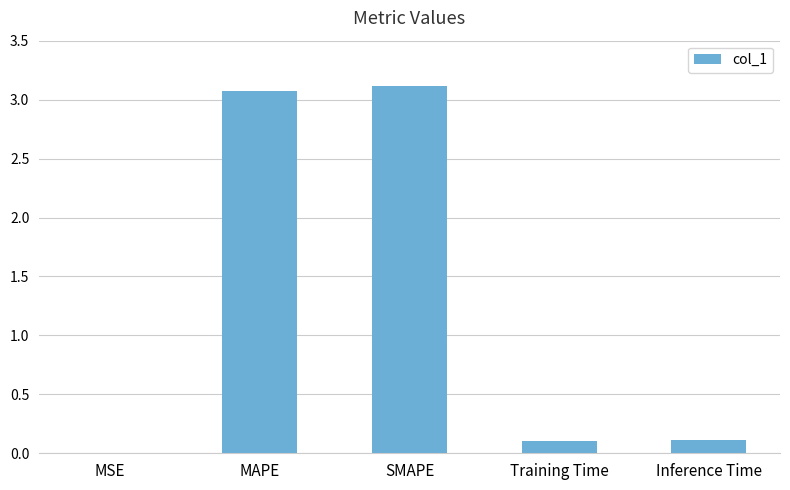

The chart shows a value of 1.5 at SMAPE. True or false?

False